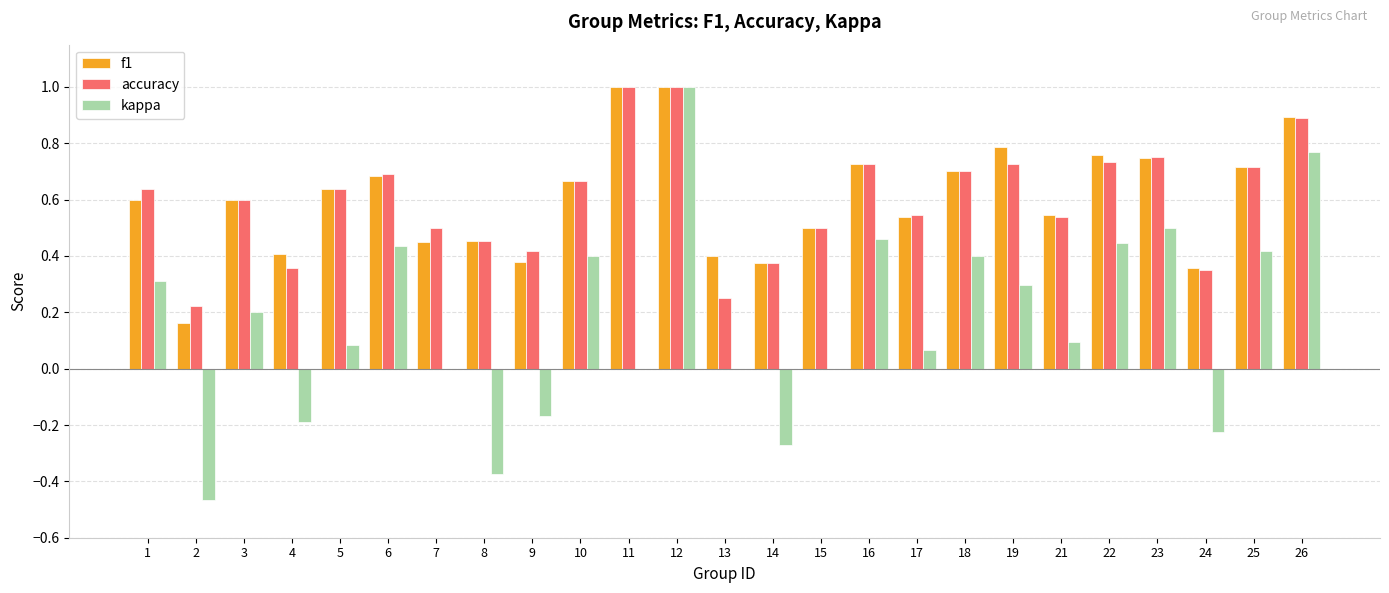

The value of f1 at 24 is 0.2. True or false?

False